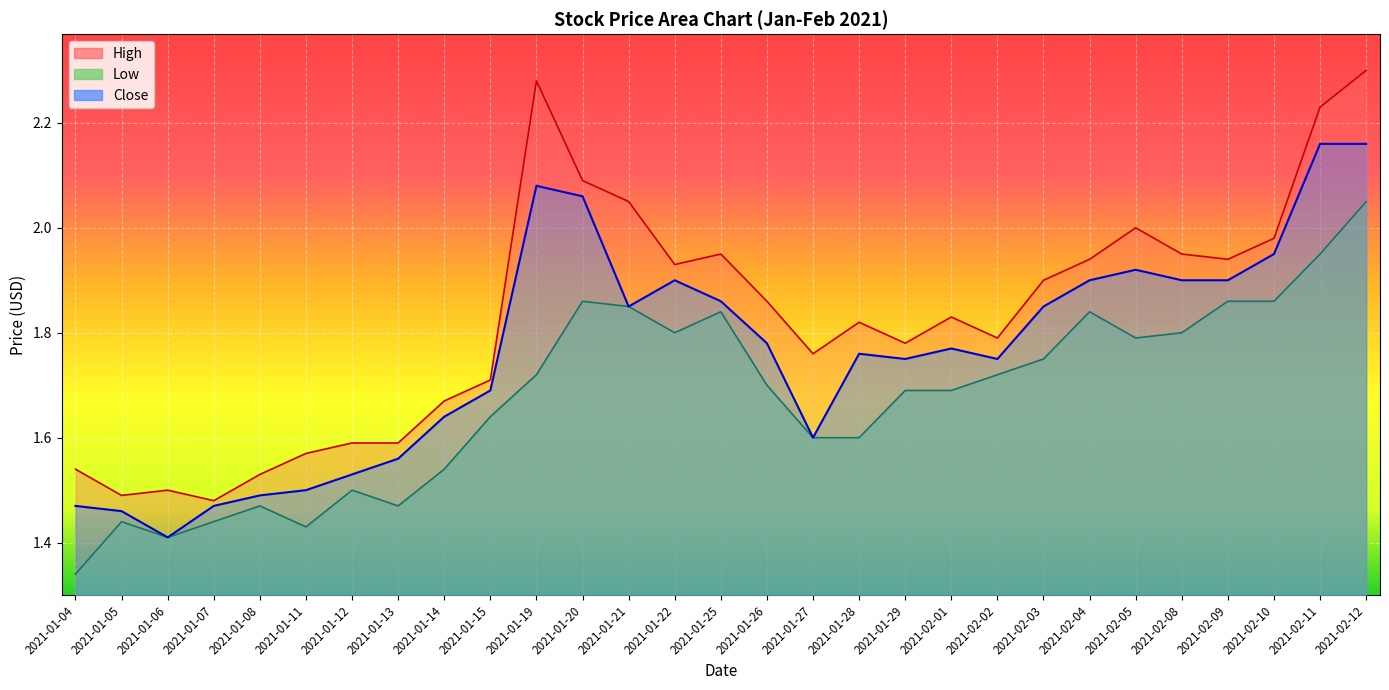

The value of Close at 2021-01-19 is 2.1. True or false?

True